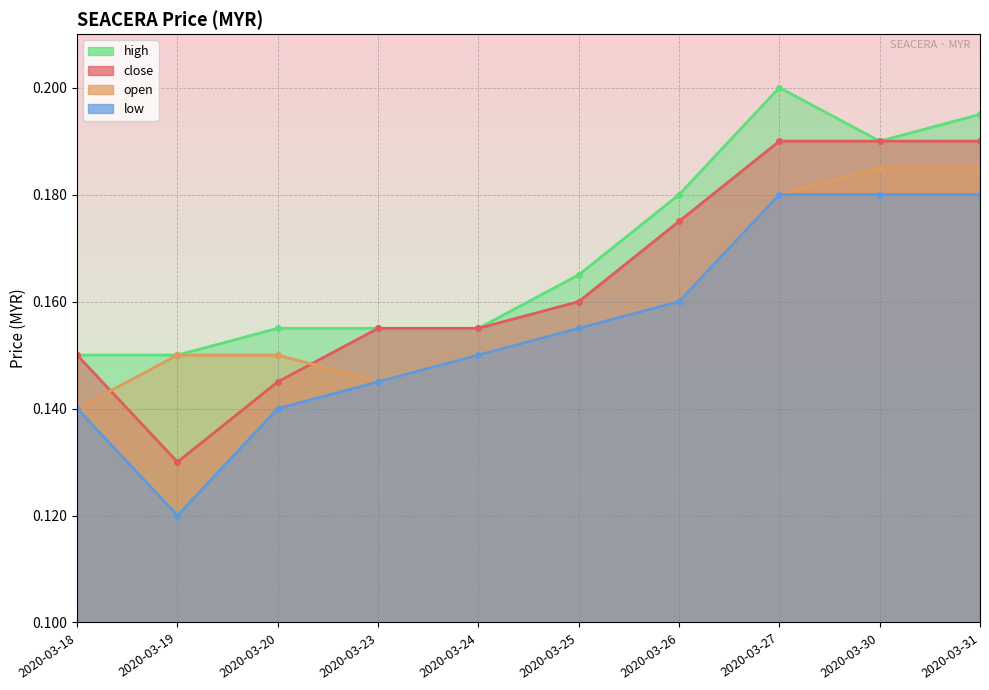

Where is the first local maximum for high?

2020-03-27